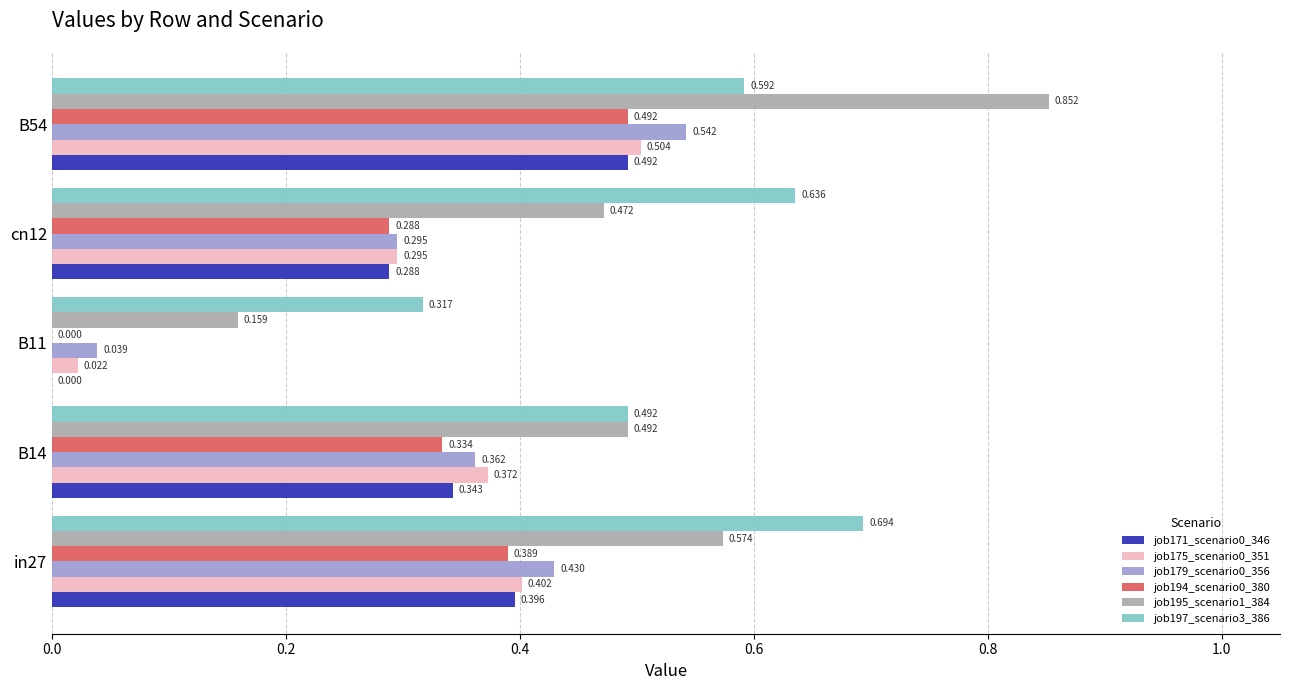

Is the value of job179_scenario0_356 at in27 greater than the value of job195_scenario1_384 at in27?

No